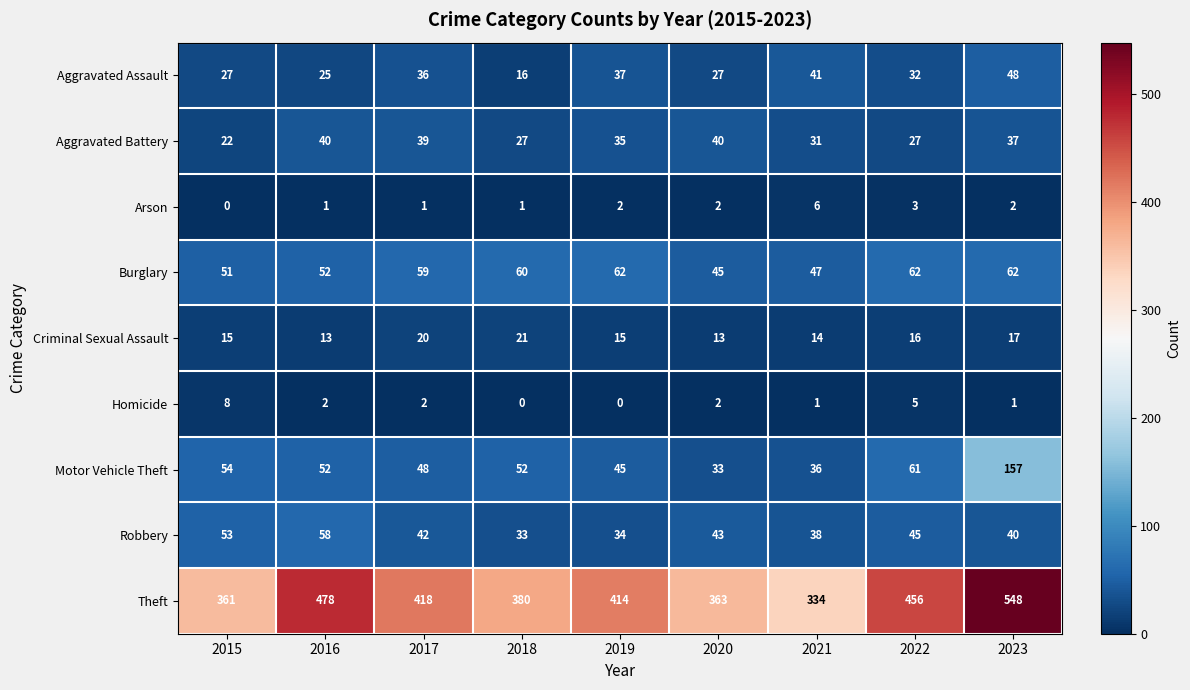

At which category is the sum across all series the highest?

2023